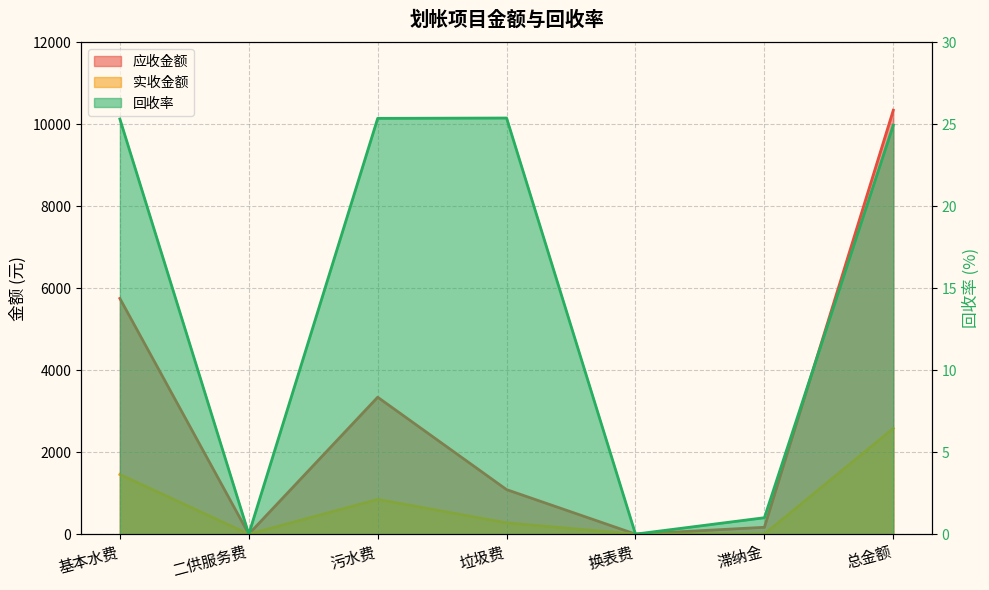

True or false: 回收率 and 实收金额 intersect in this chart.

False